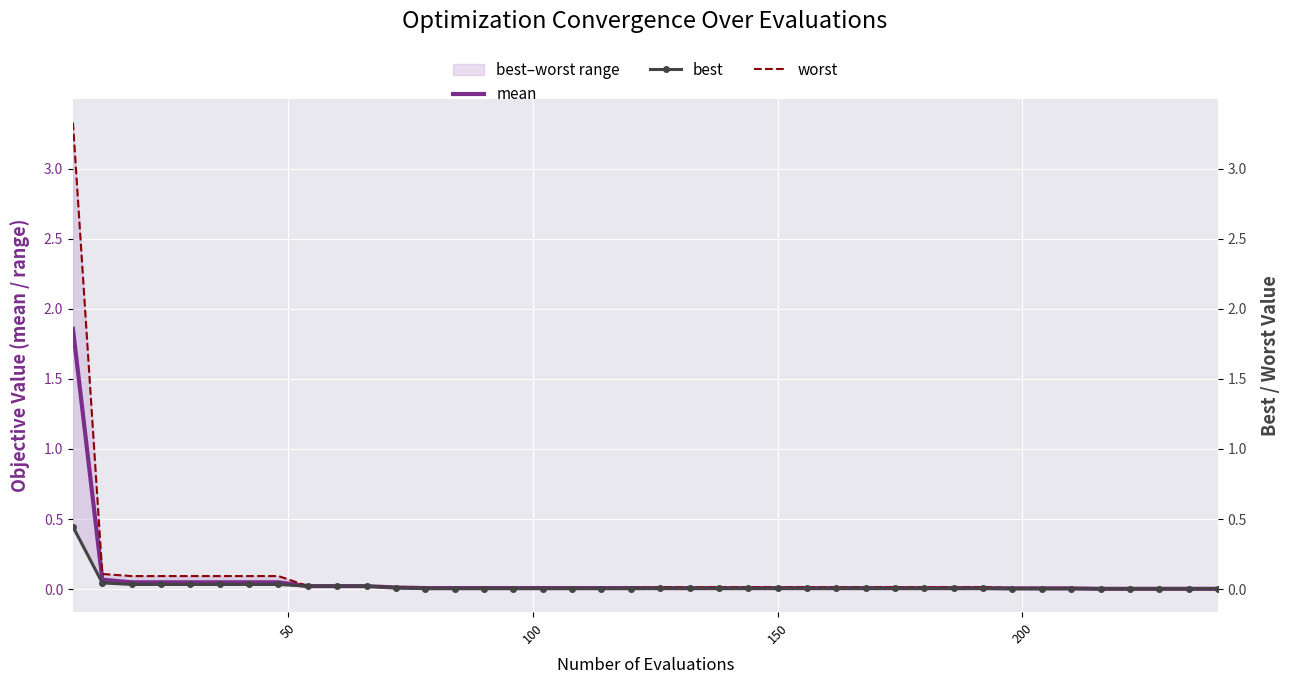

What are all the series names shown in the legend?

mean, best, worst